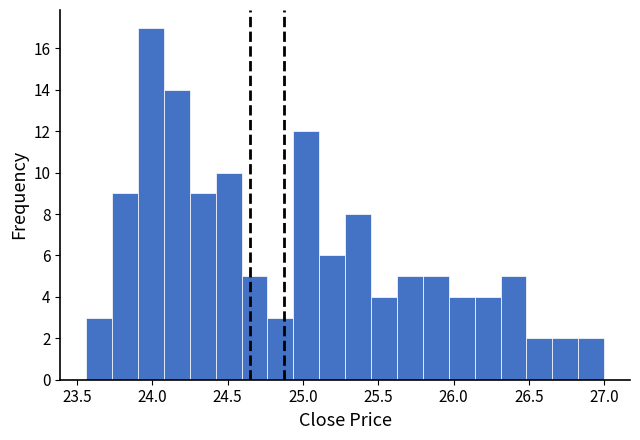

Around what value on the x-axis is the tallest bar? Give the approximate position of its centre, as read against the axis.

24.00